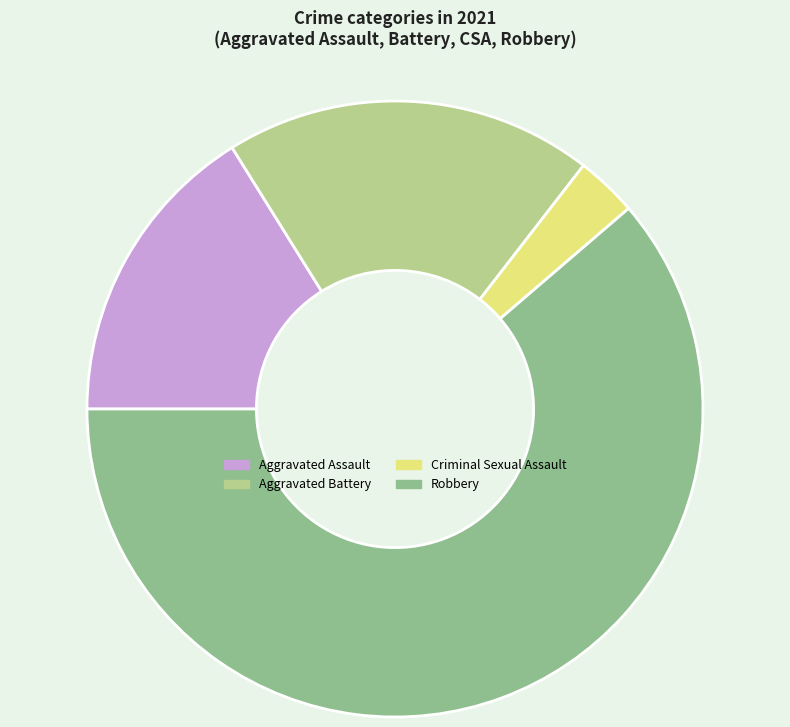

Which slice is the smallest?

Criminal Sexual Assault